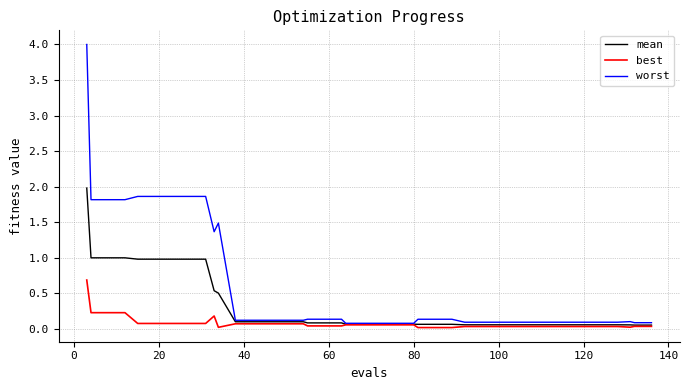

Which series has the largest total across all categories?

worst